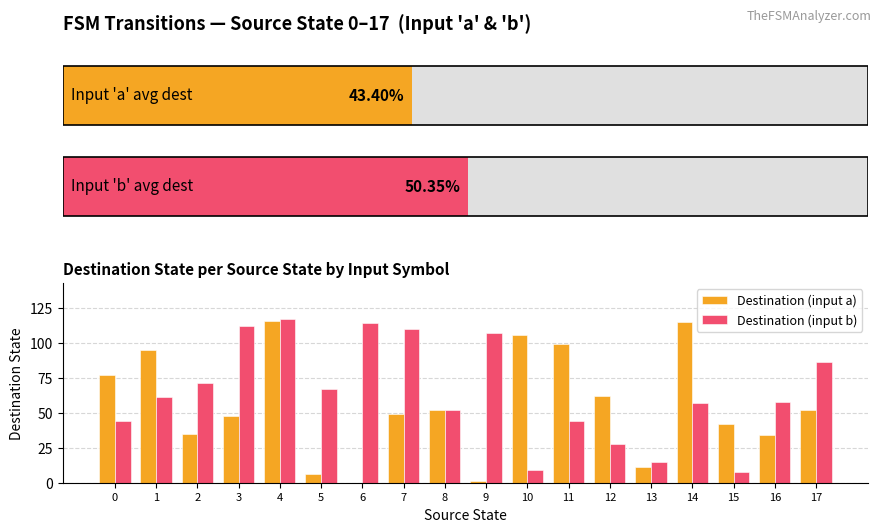

The Destination (input b) series shows 106 at 1. True or false?

False